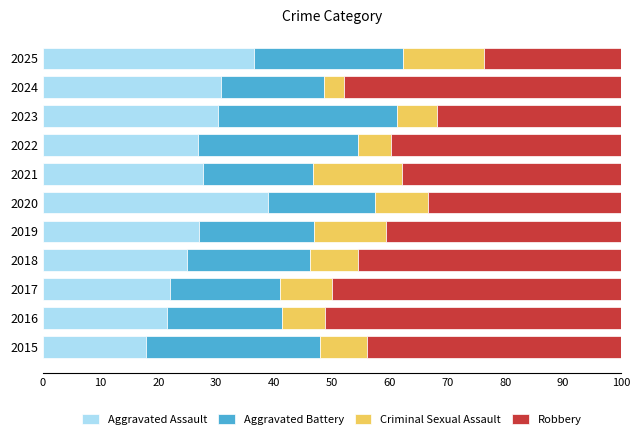

What are all the series names shown in the legend?

Aggravated Assault, Aggravated Battery, Criminal Sexual Assault, Robbery